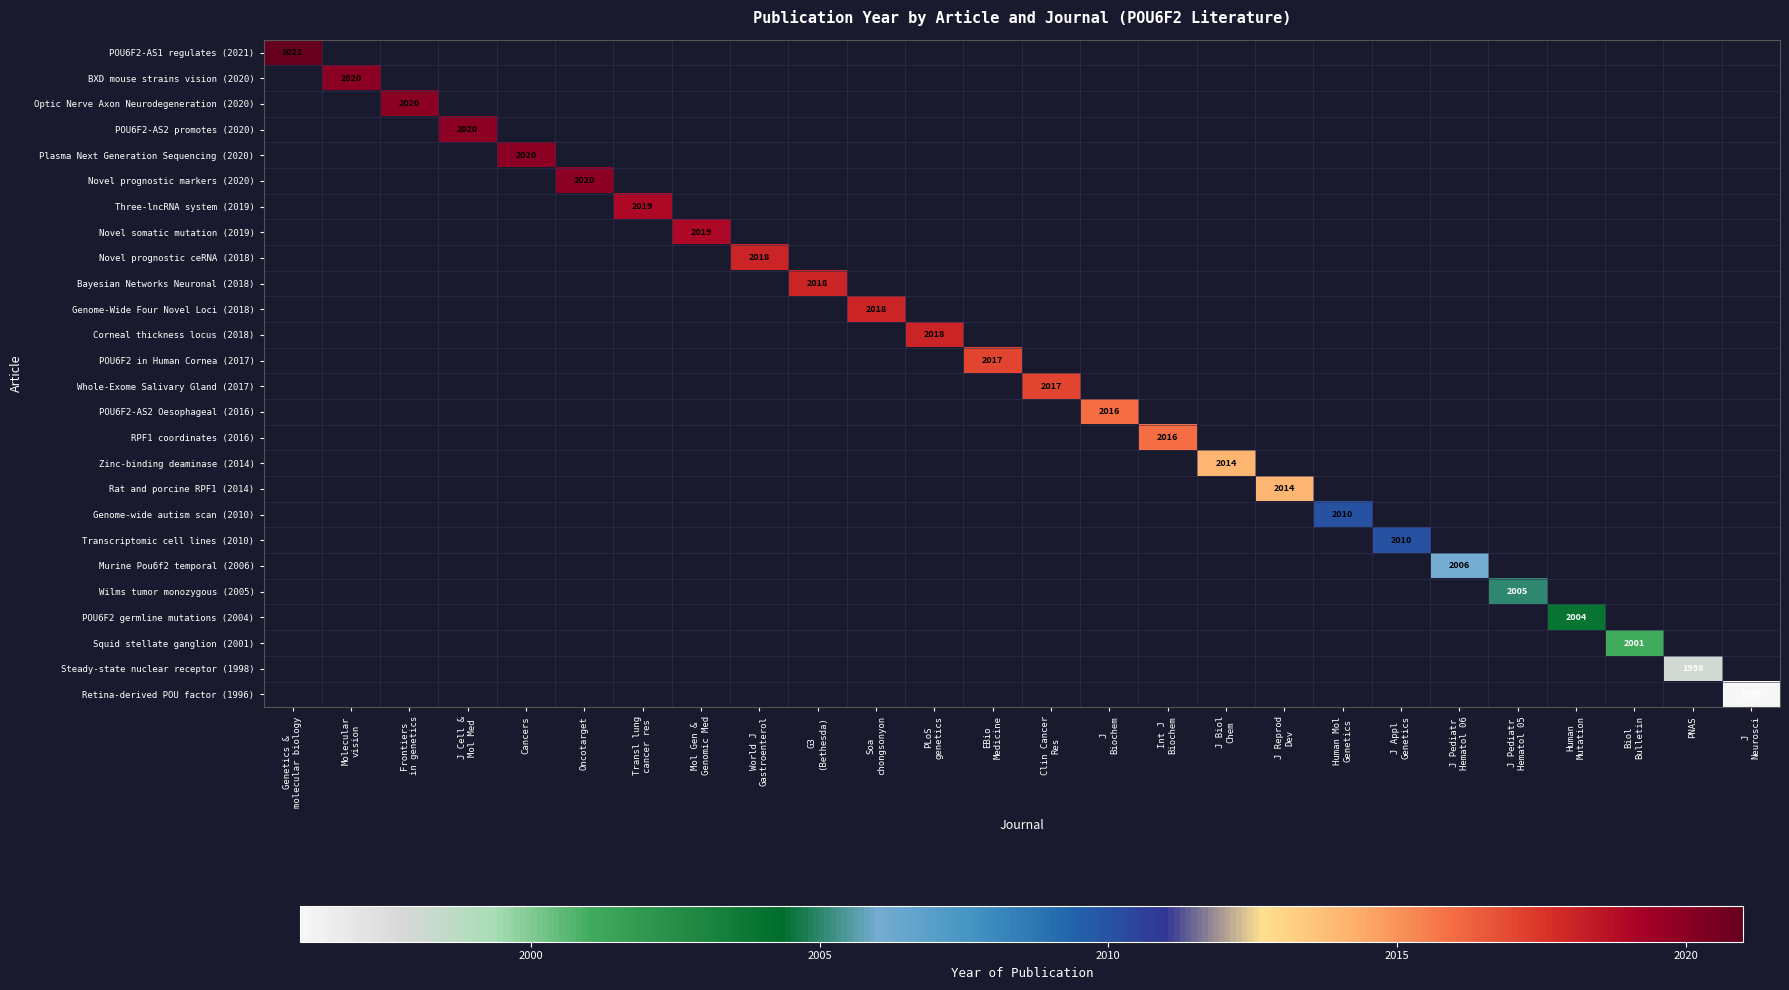

How many values in BXD mouse strains vision (2020) are above zero?

1